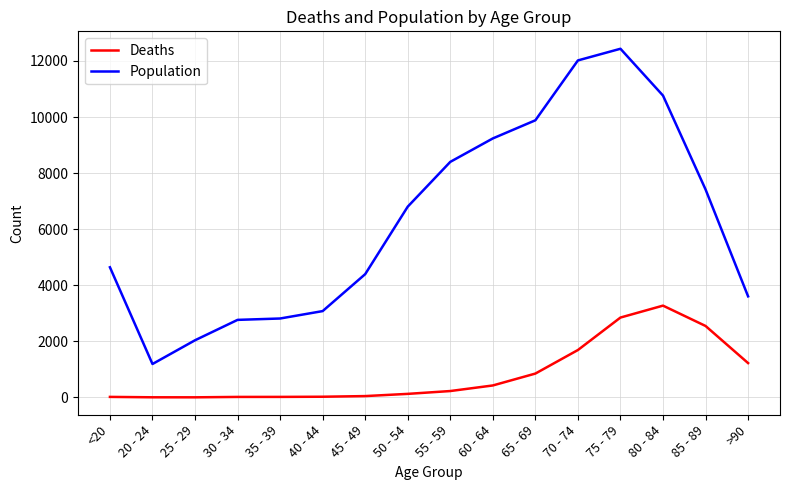

What is the difference between the highest and lowest values at <20?

4623